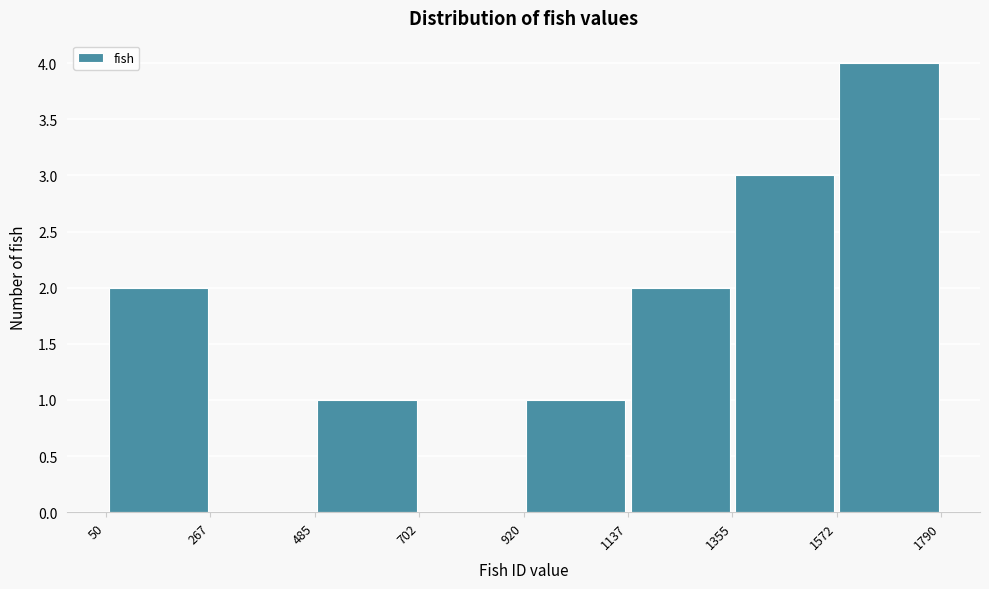

Reading left to right, list every bar in this chart as the range it spans on the x-axis followed by its height. The values are not printed on the chart, so give them approximately, as read against the axis.

50 to 267: 2
267 to 485: 0
485 to 702: 1
702 to 920: 0
920 to 1137: 1
1137 to 1355: 2
1355 to 1572: 3
1572 to 1790: 4